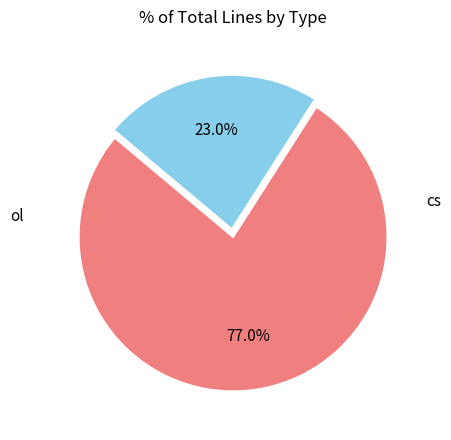

Is there a majority slice in this chart?

Yes